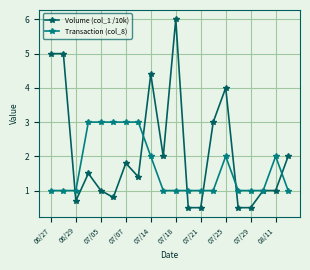

Which series has the largest total across all categories?

Volume (col_1 /10k)